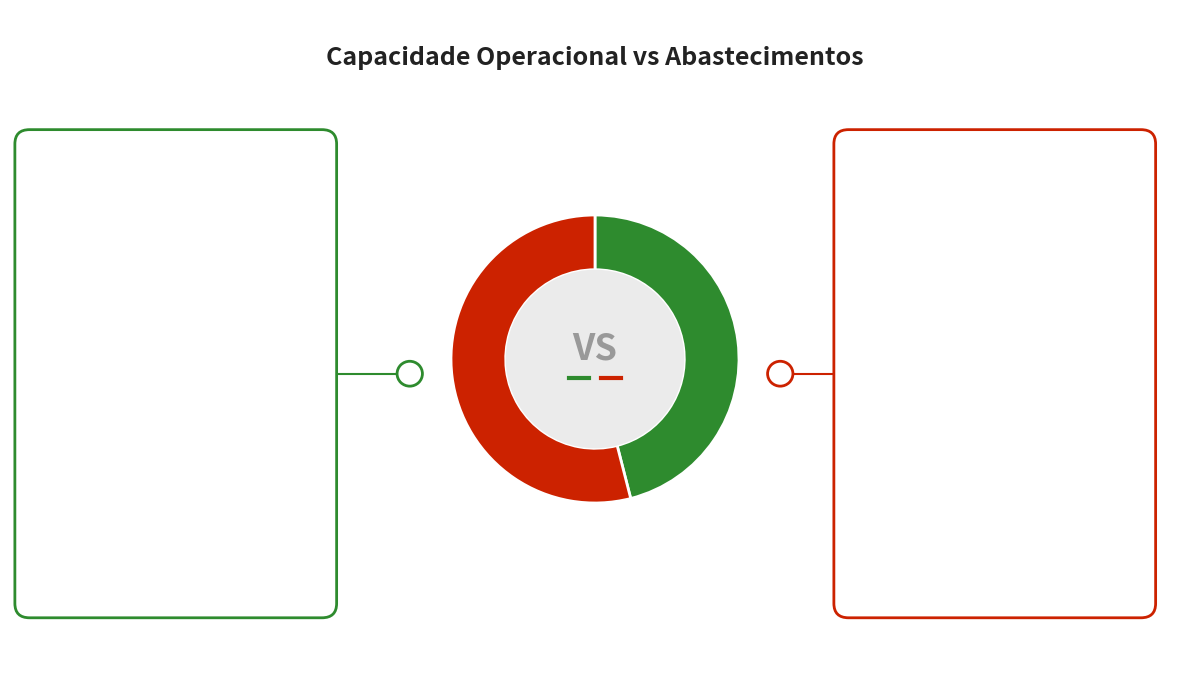

Is there any slice that represents more than half of the pie?

Yes